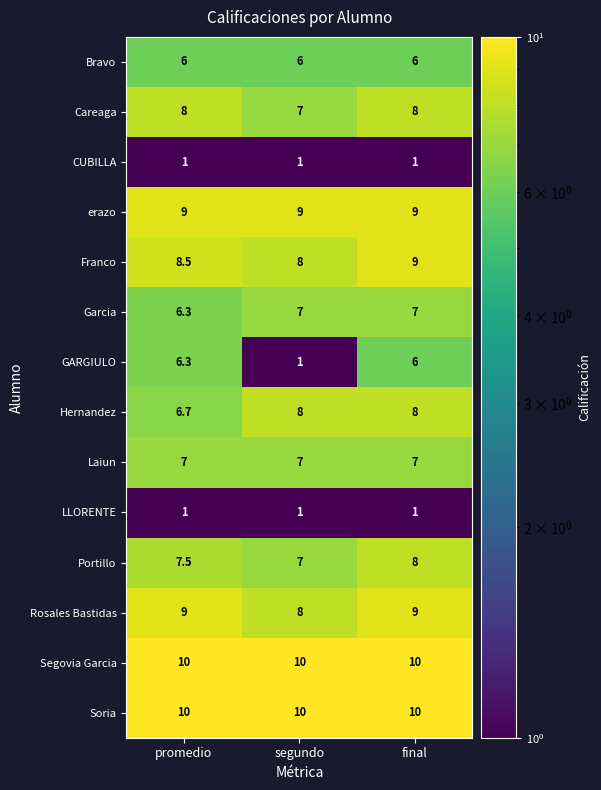

Which series changed the most between promedio and final?

Hernandez